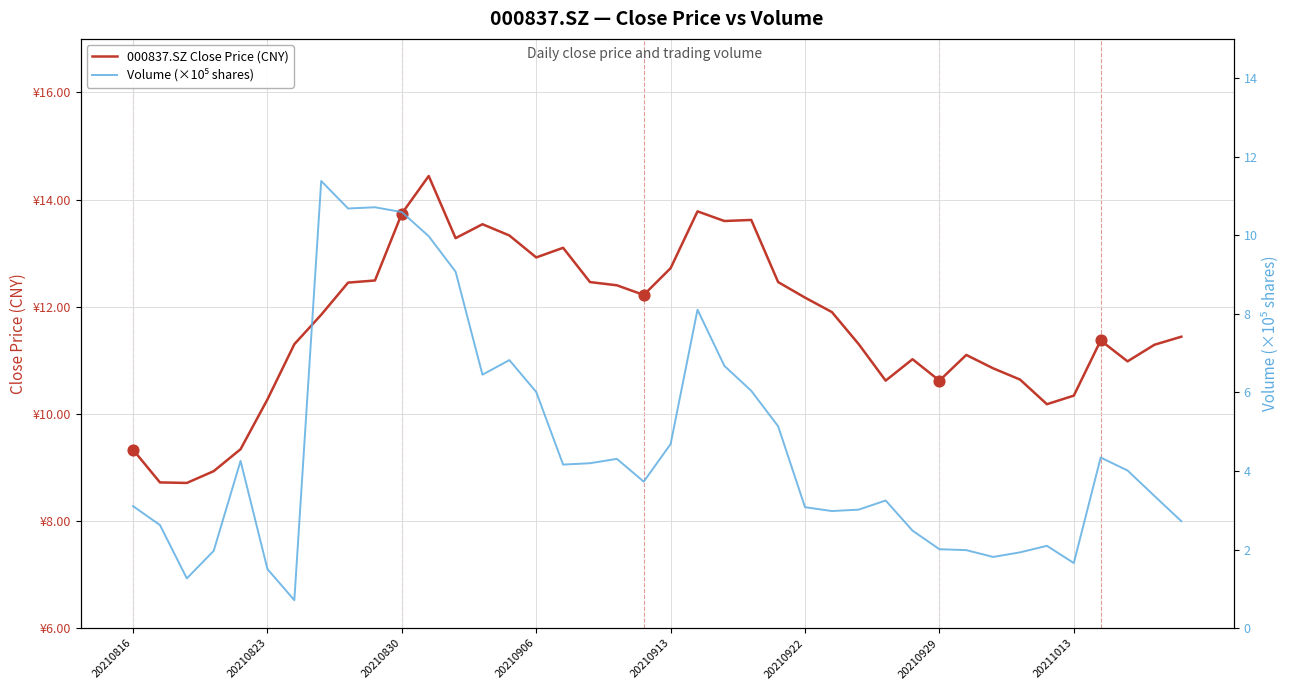

What is the total value across all series at 32?

12.7